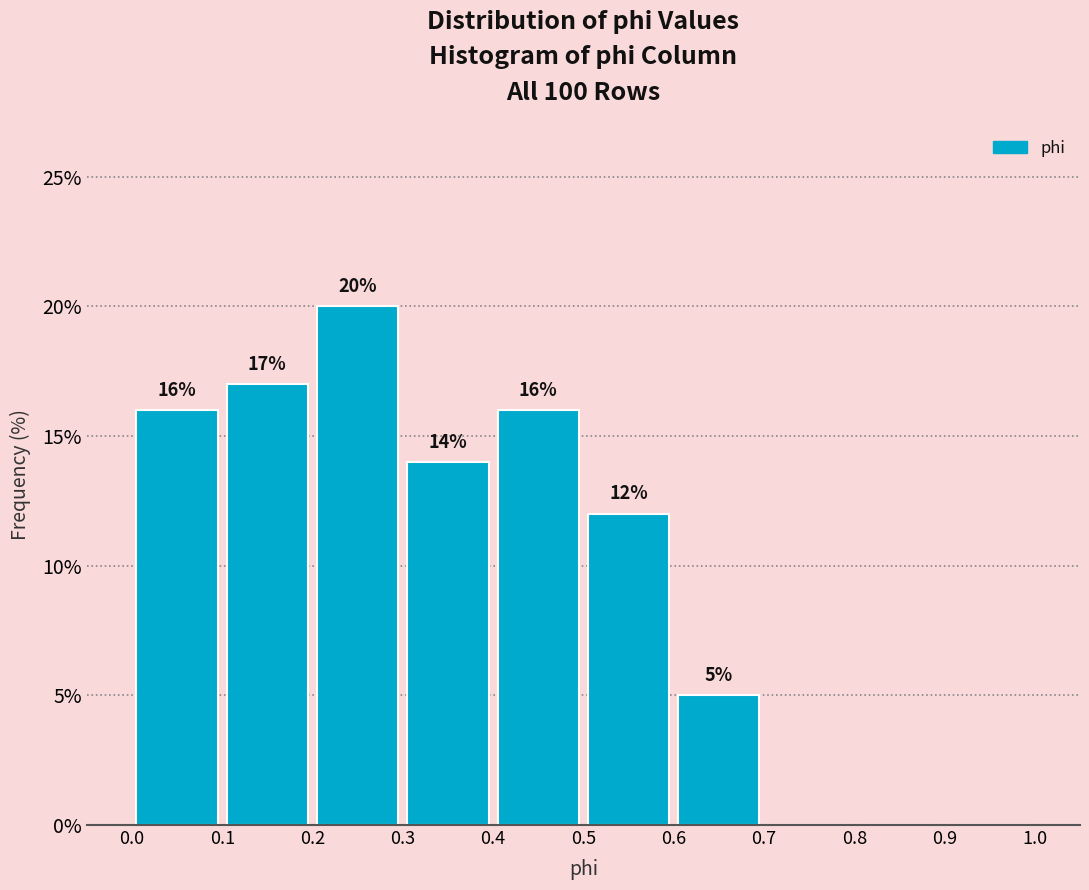

Which range on the x-axis has the tallest bar?

0.2 to 0.3